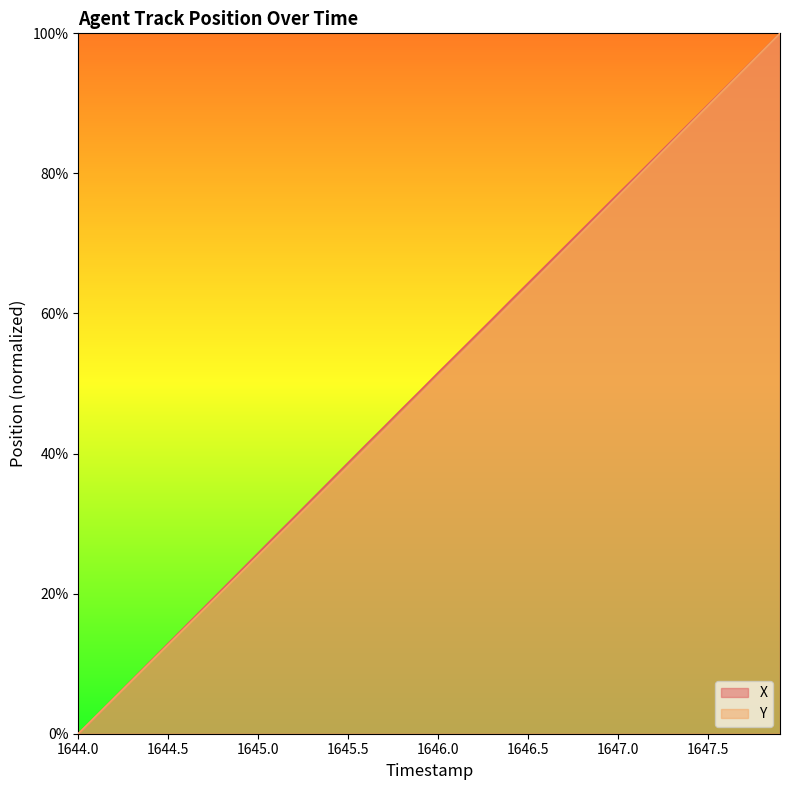

What is the label of the 17th point from the right?

1646.3